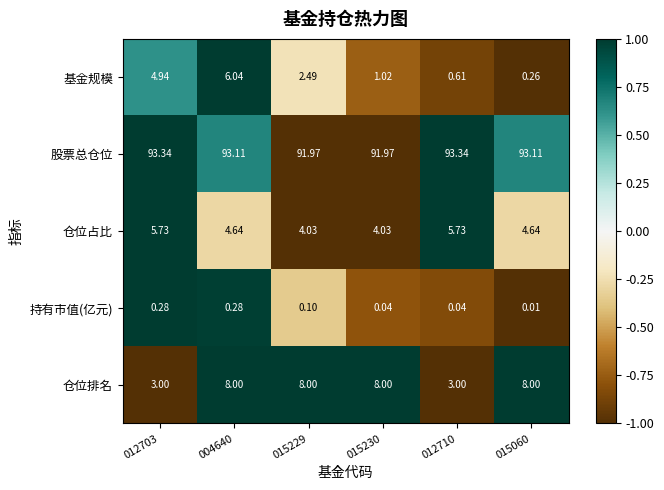

Between 012703 and 004640, which series saw the biggest shift?

仓位排名